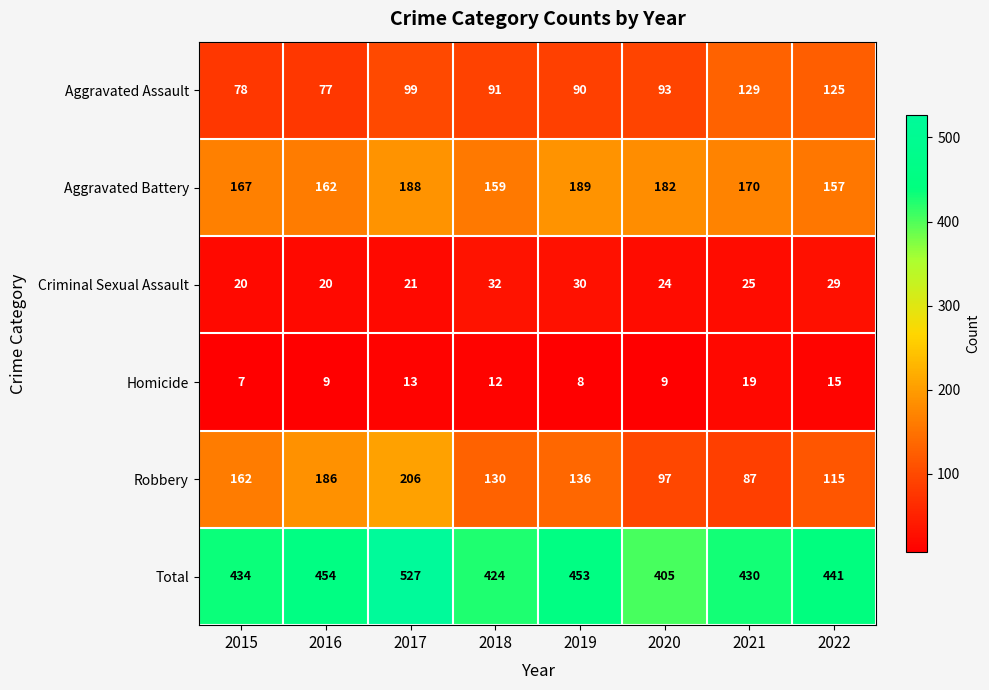

Which series has the widest spread of values?

Total